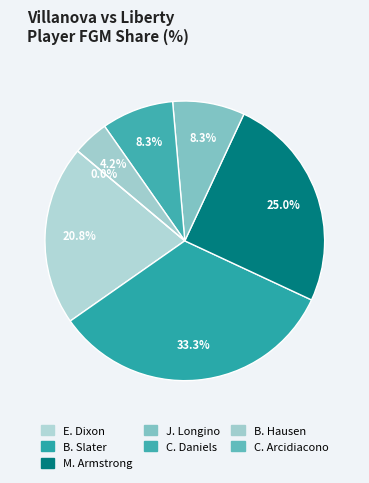

Count the number of slices in the pie.

7